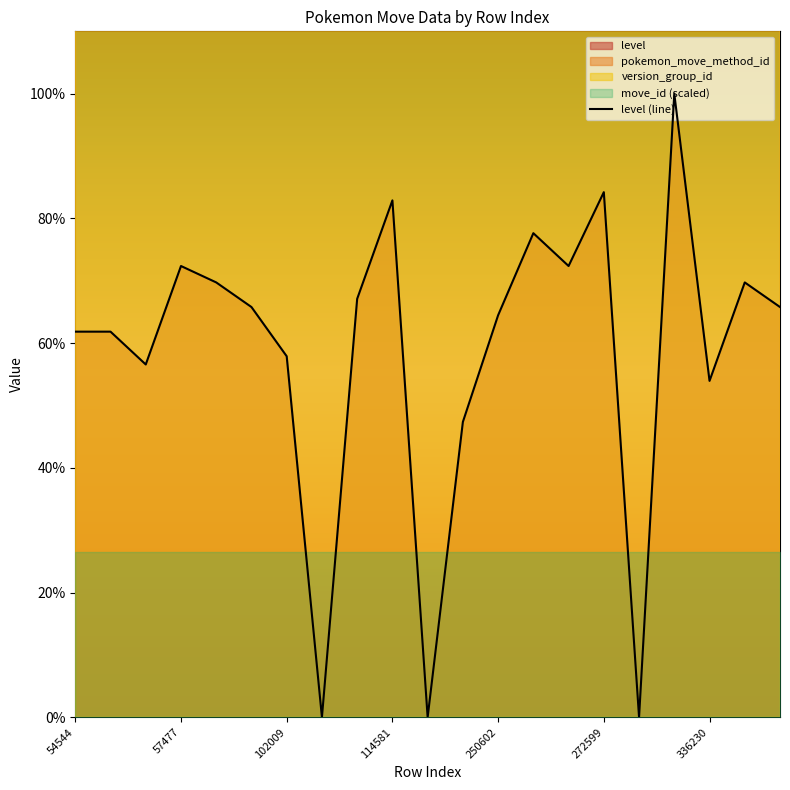

How many values are above zero?

18